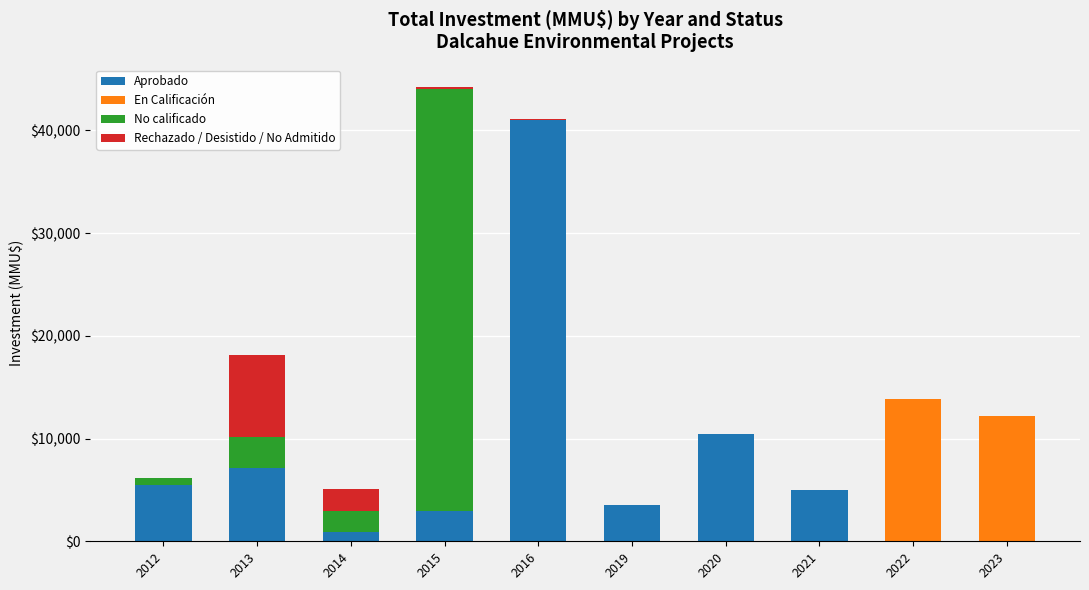

At which label does Aprobado reach its peak?

2016